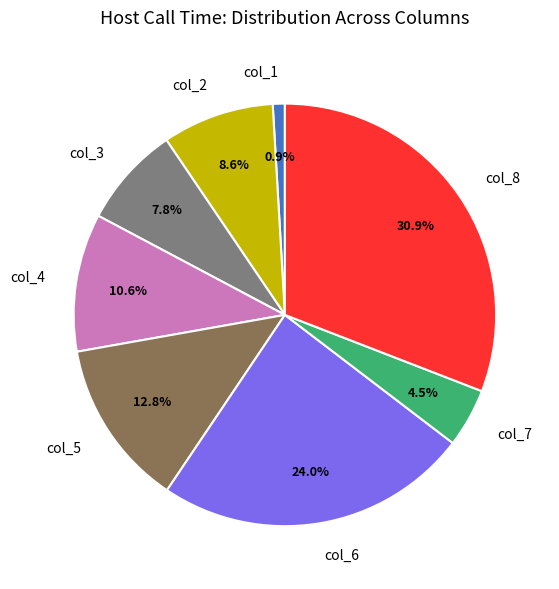

Count the number of slices in the pie.

8